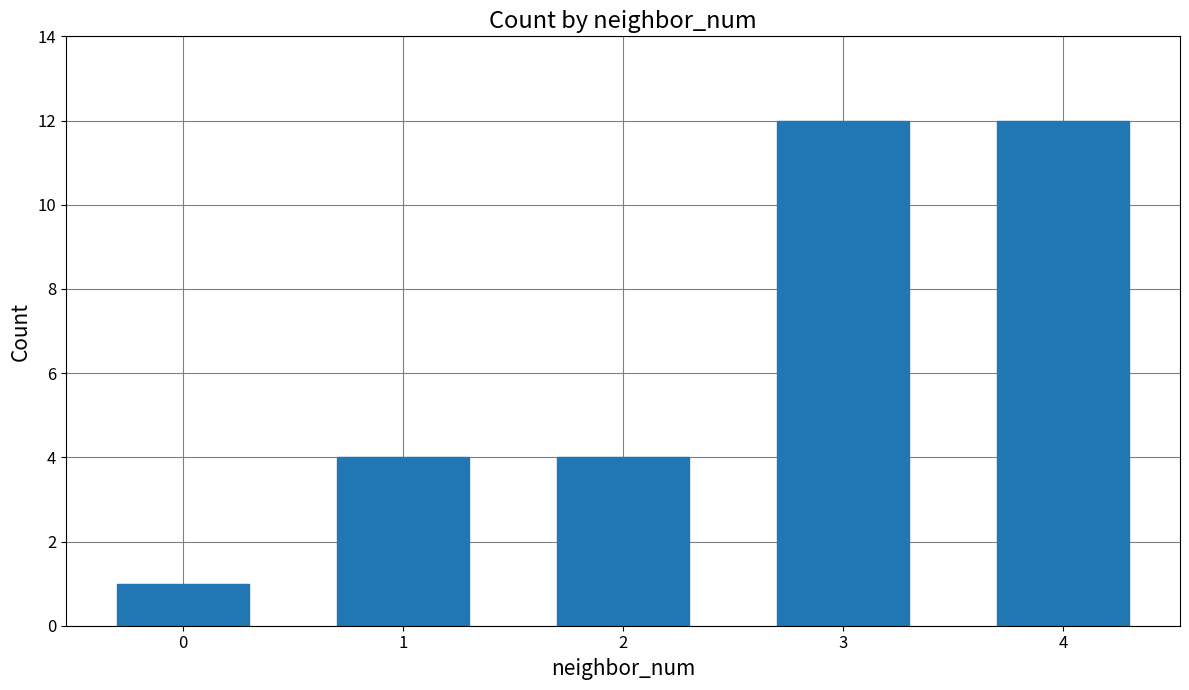

How many bars are there in total?

5